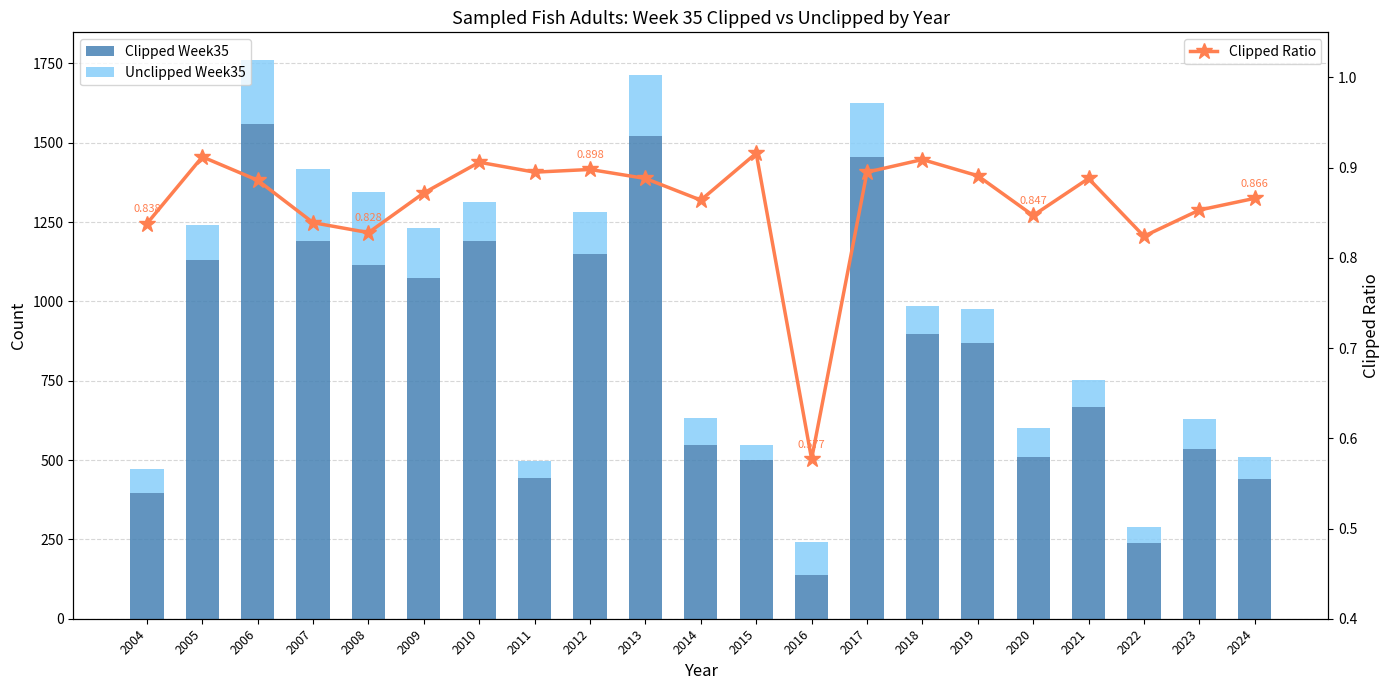

Which series has the widest spread of values?

Clipped Week35